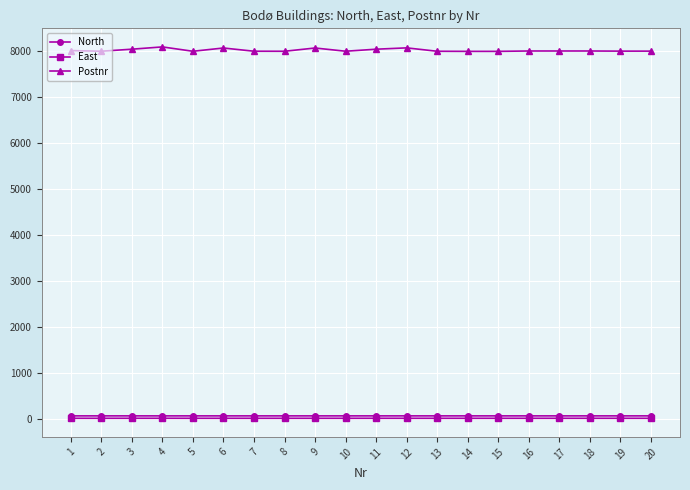

What is the difference between the maximum and minimum values in the Postnr series?

97.0